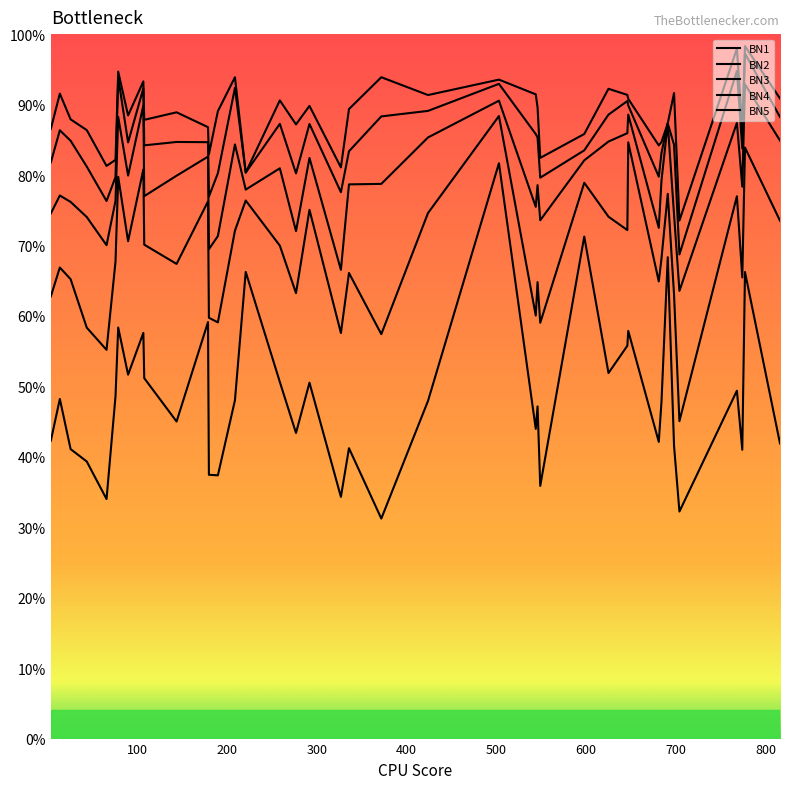

What is the minimum value for BN1?

0.3